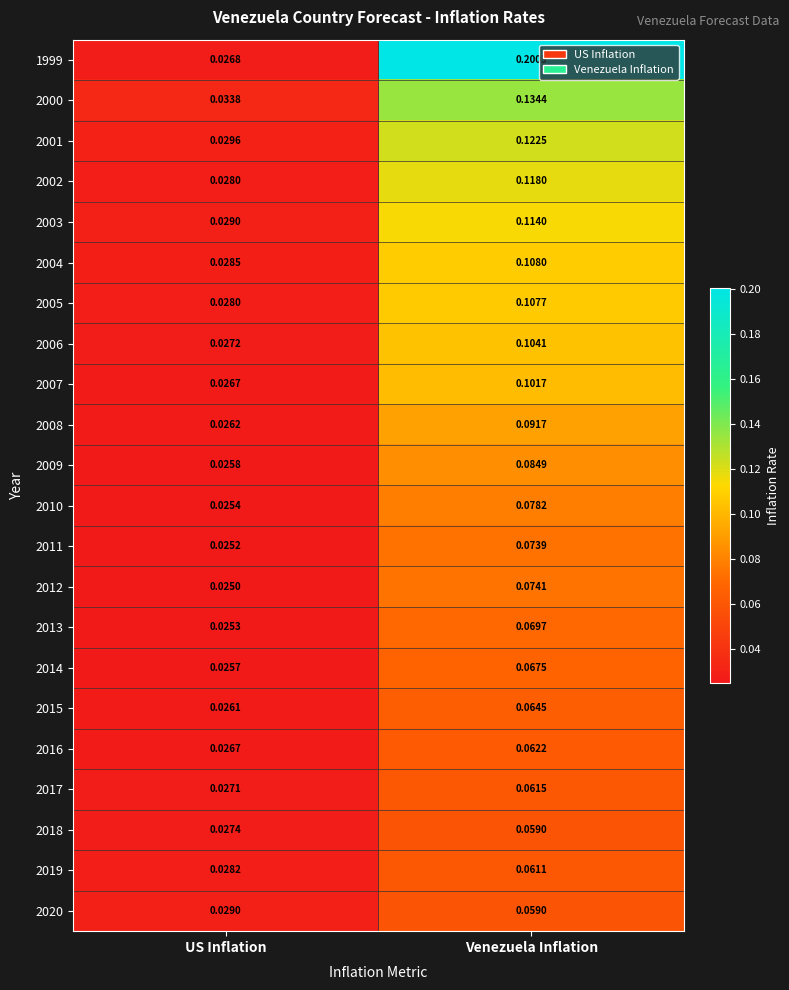

At which category is the sum across all series the highest?

Venezuela Inflation